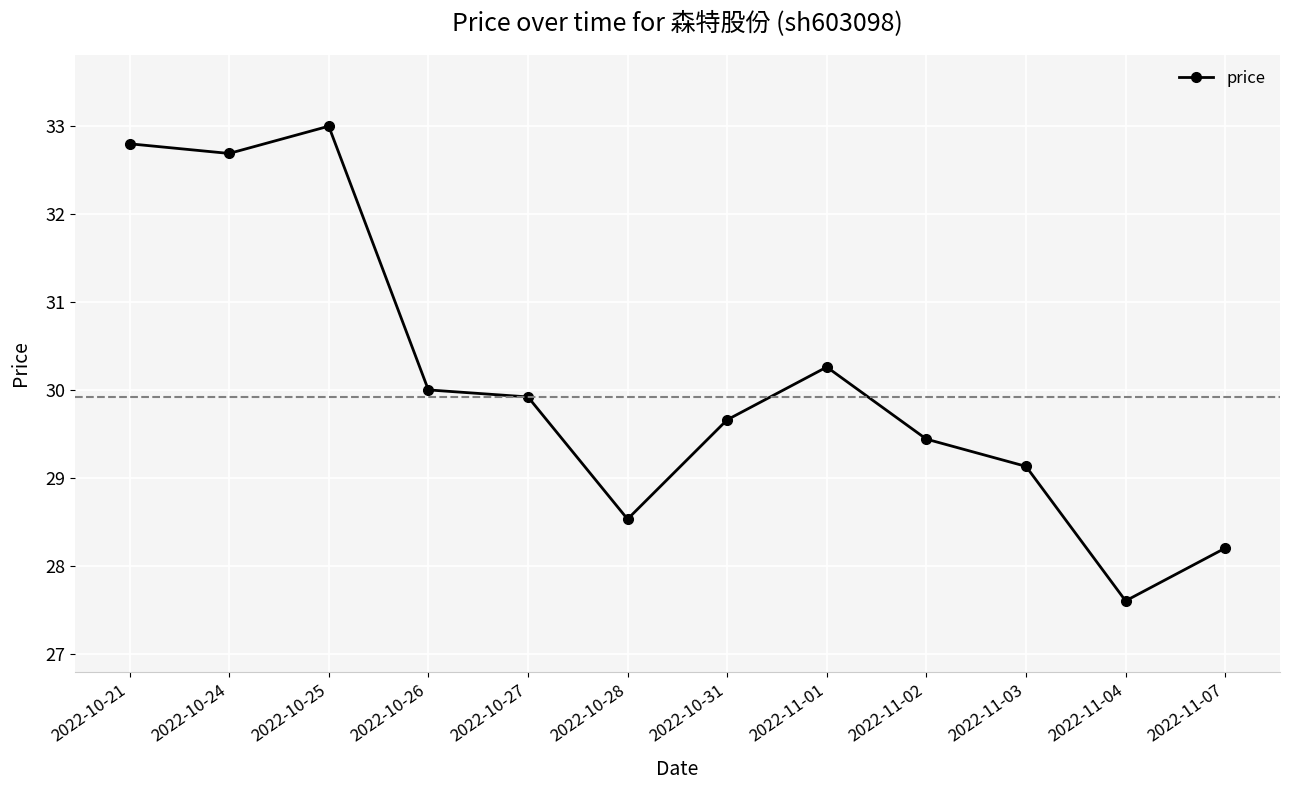

What is the average value?

30.1